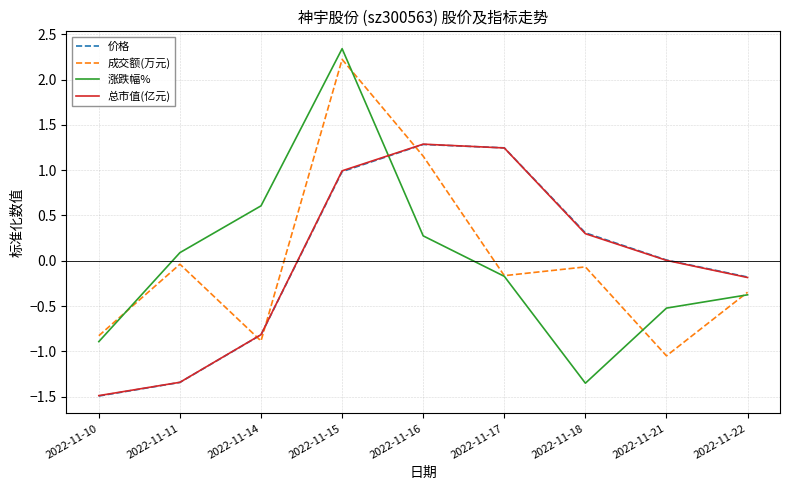

Does the chart have visible grid lines?

Yes